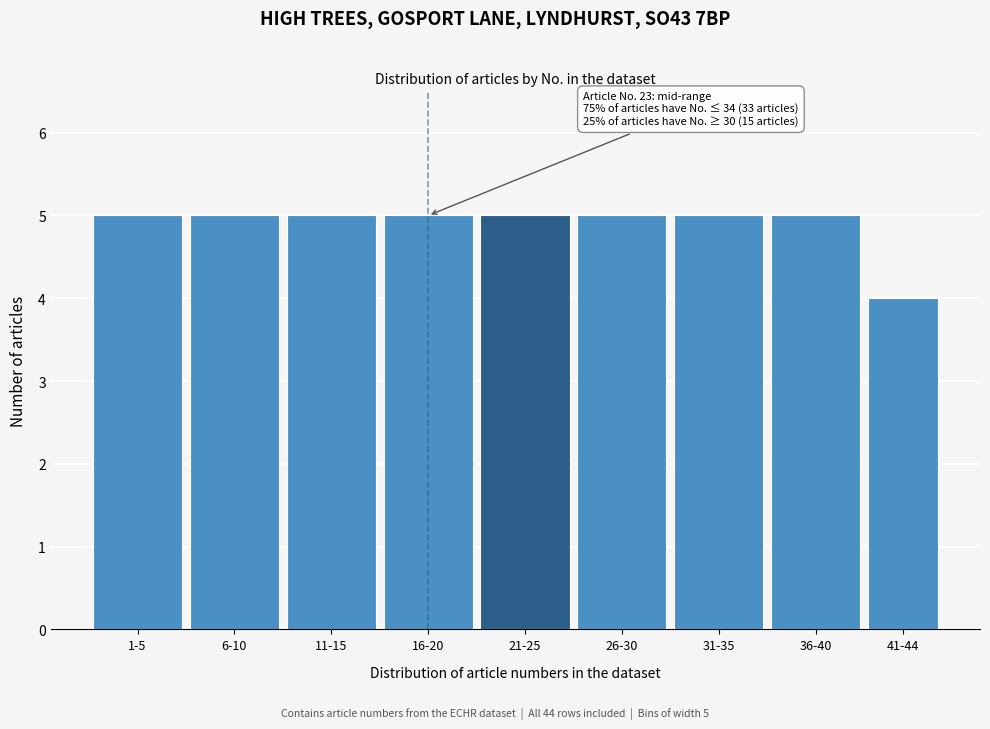

Reading left to right, transcribe all the data shown in this chart.

5	5	5	5	5	5	5	5	4